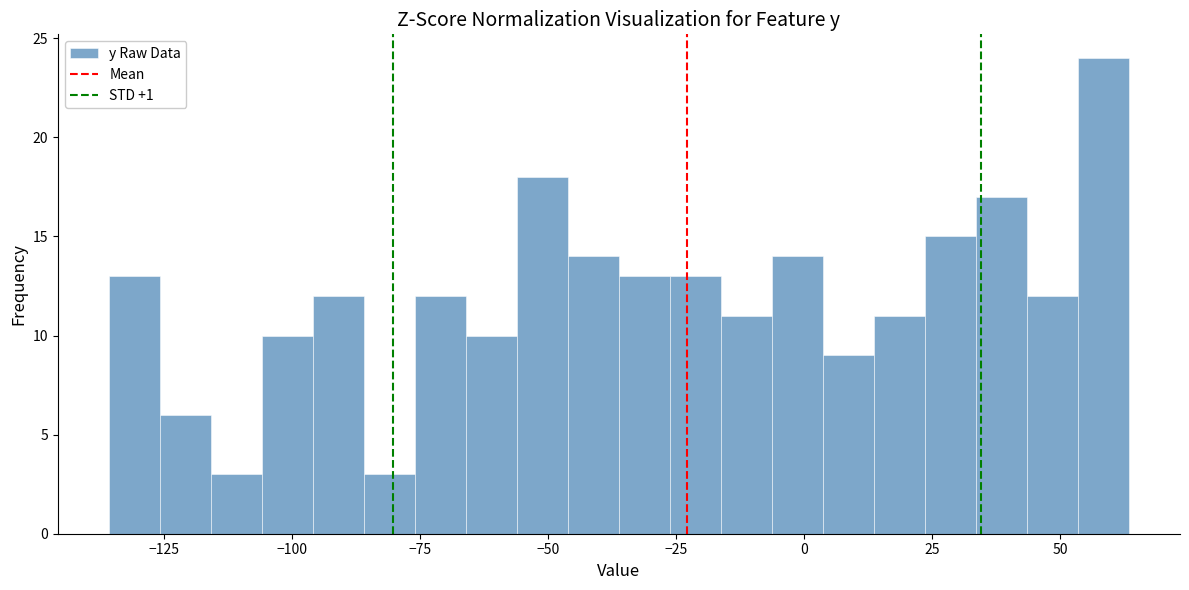

Read against the x-axis, roughly where is the centre of the tallest bar?

60